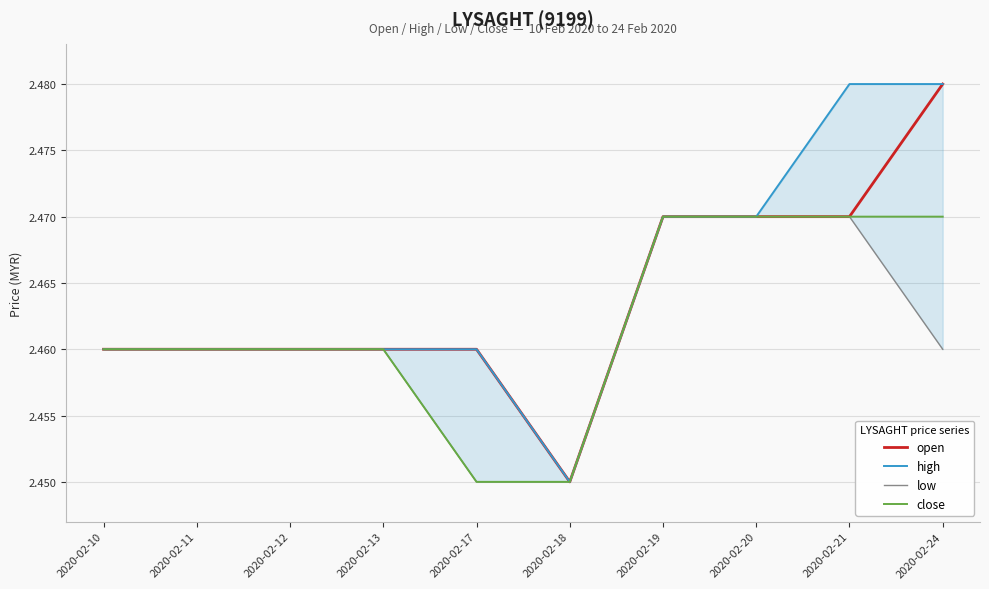

Which series changed the most between 2020-02-11 and 2020-02-13?

open